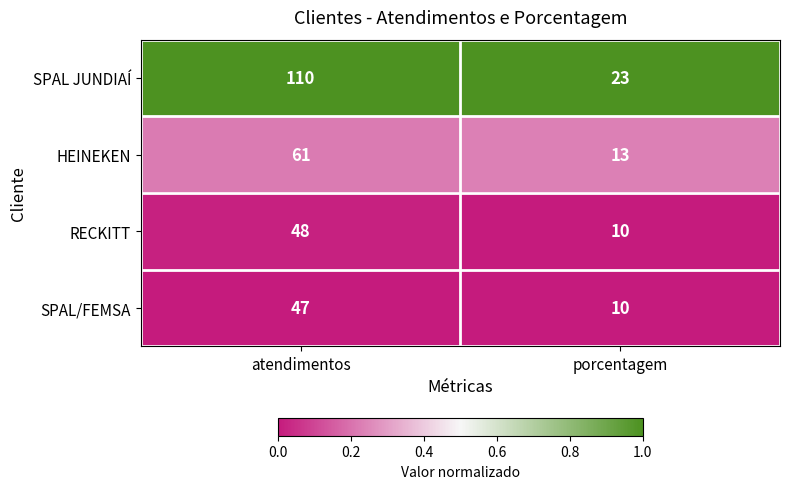

Rank the series at atendimentos from highest to lowest value.

SPAL JUNDIAÍ, HEINEKEN, RECKITT, SPAL/FEMSA